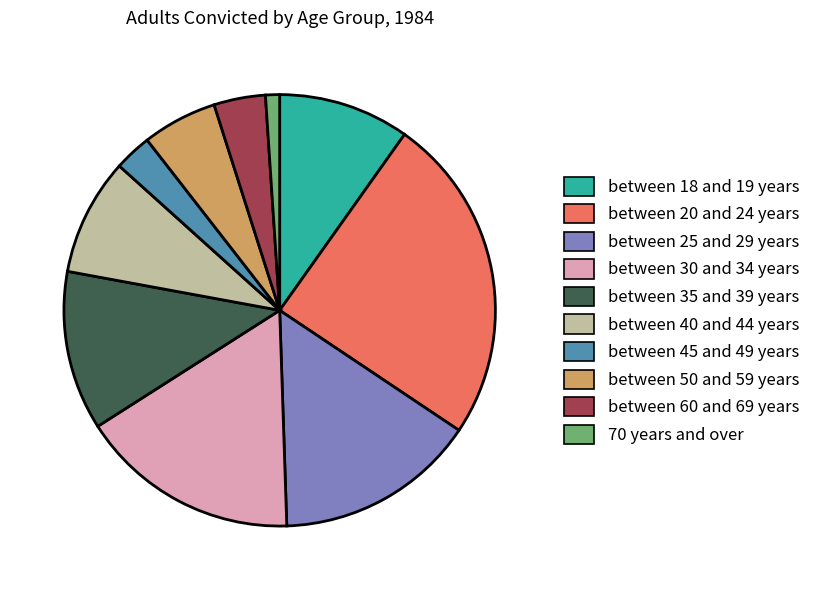

Rank the categories by value from highest to lowest.

between 20 and 24 years, between 30 and 34 years, between 25 and 29 years, between 35 and 39 years, between 18 and 19 years, between 40 and 44 years, between 50 and 59 years, between 60 and 69 years, between 45 and 49 years, 70 years and over